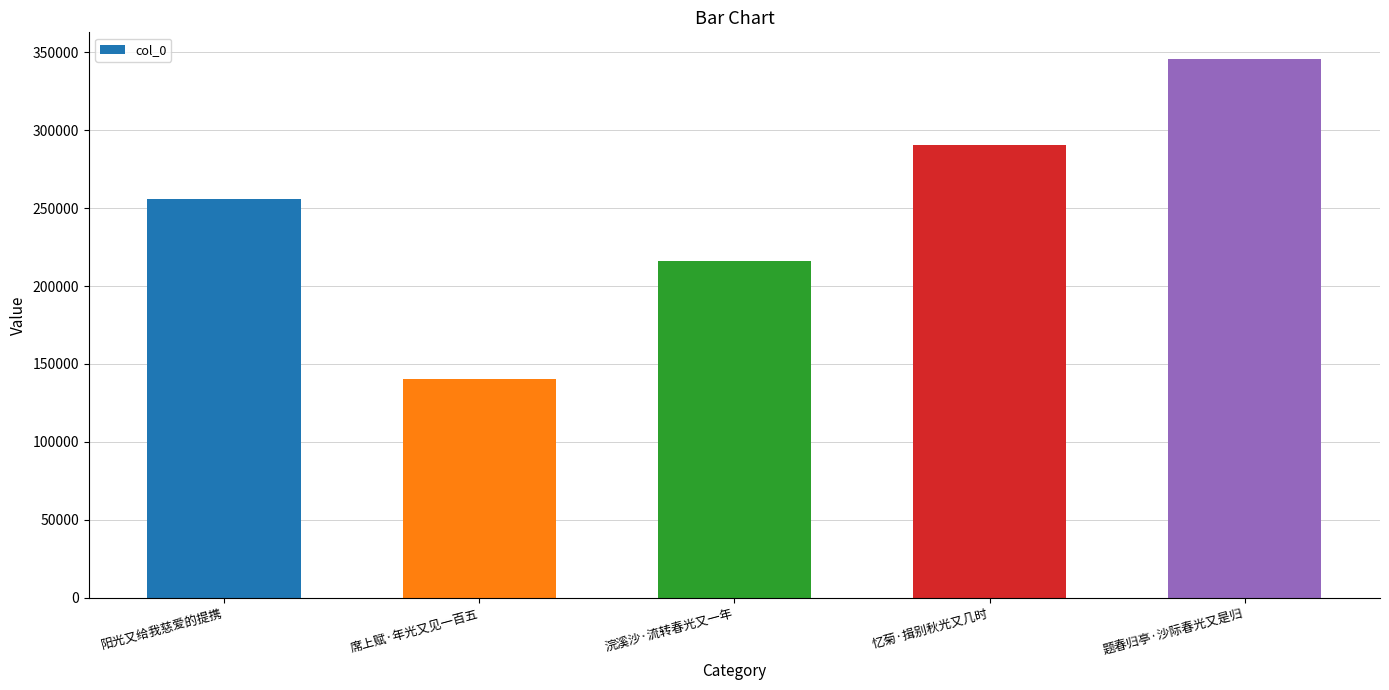

What is the label of the 3rd bar from the right?

浣溪沙·流转春光又一年